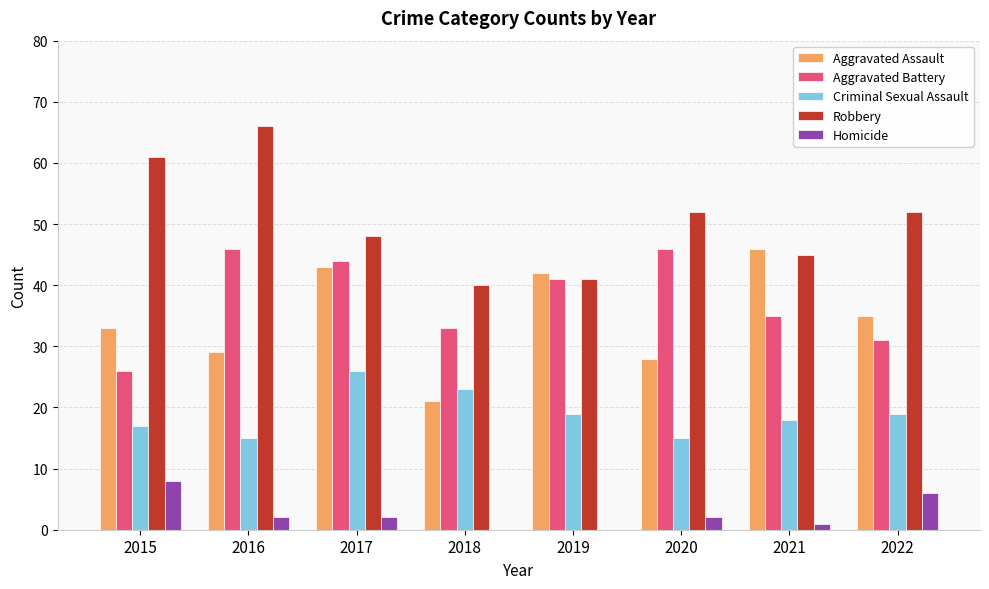

Which series changed the most between 2016 and 2022?

Aggravated Battery